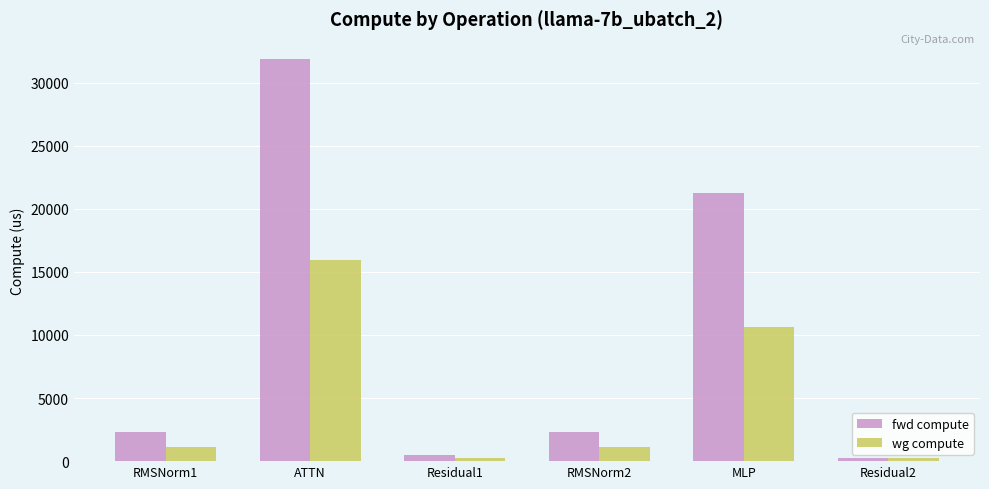

True or false: fwd compute has a value of 21217.3 at MLP.

True